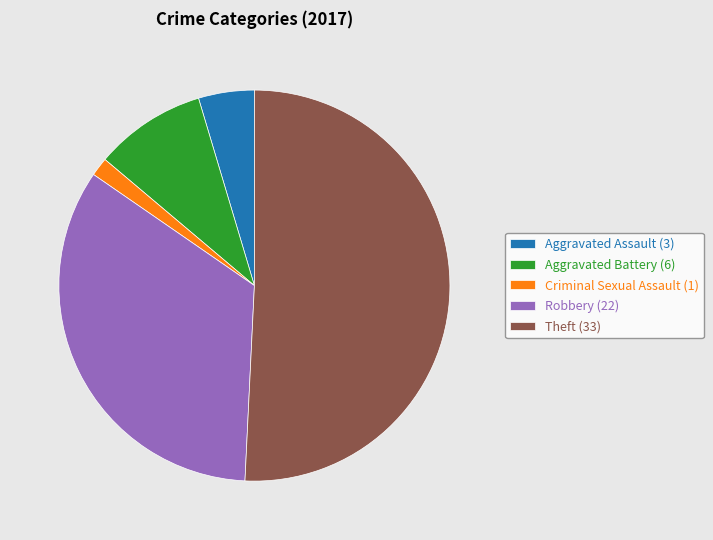

Which category has the biggest portion of the pie?

Theft (33)